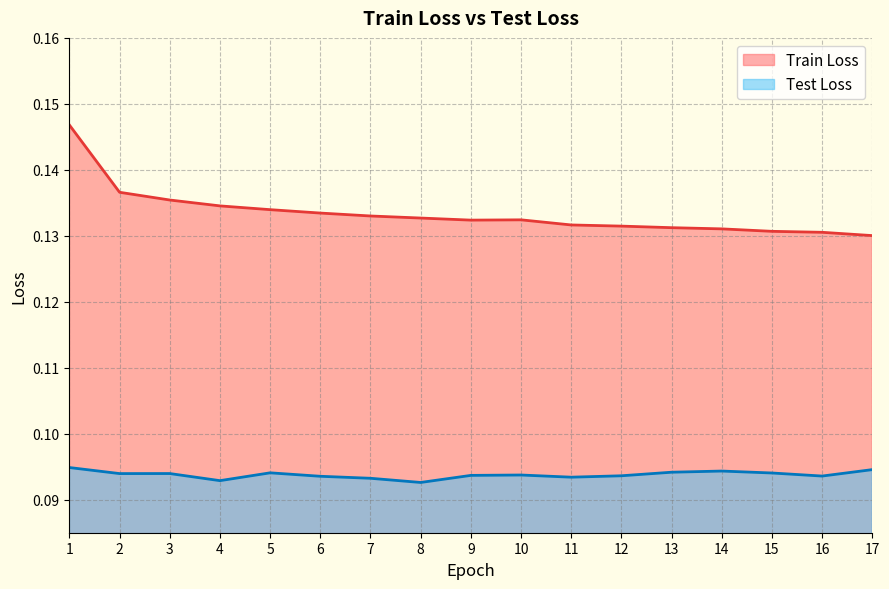

Where is Train Loss nearest to the value 0?

17